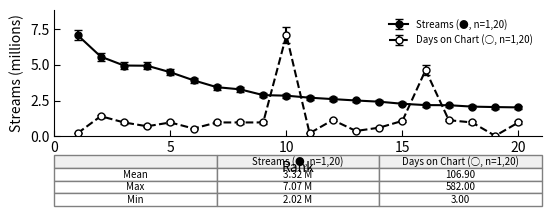

Which series has the largest range (max minus min)?

Days on Chart (○, n=1,20)